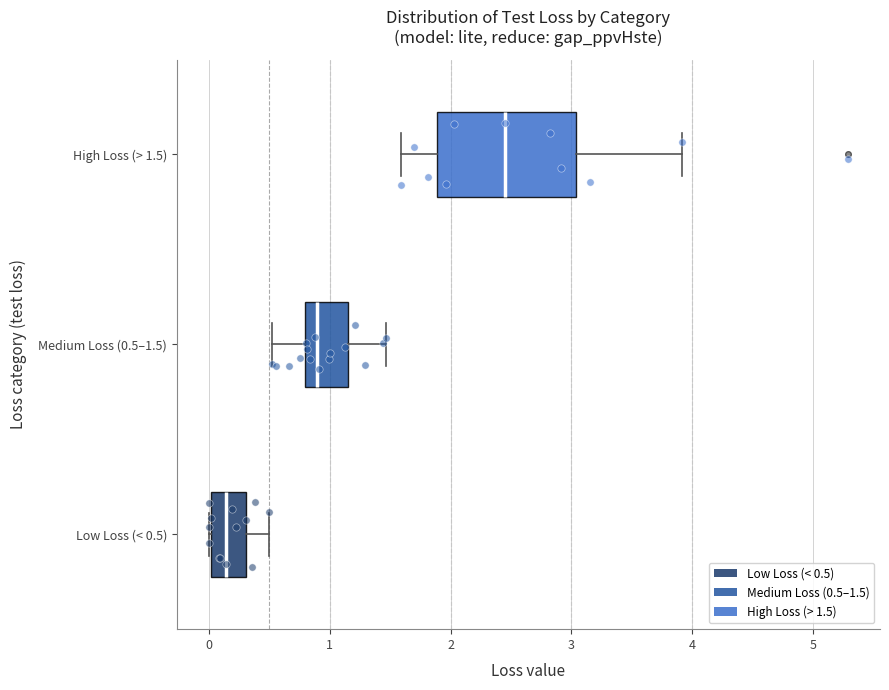

Reading bottom to top, read every box against the x-axis: the position of its median line, the range the box covers, and the ends of its whiskers. The values are not printed on the chart, so give them approximately, as read against the axis.

Low Loss (< 0.5): median 0.1, box 0.0 to 0.3, whiskers 0.0 to 0.5
Medium Loss (0.5–1.5): median 0.9, box 0.8 to 1.2, whiskers 0.5 to 1.5
High Loss (> 1.5): median 2.5, box 1.9 to 3.0, whiskers 1.6 to 3.9